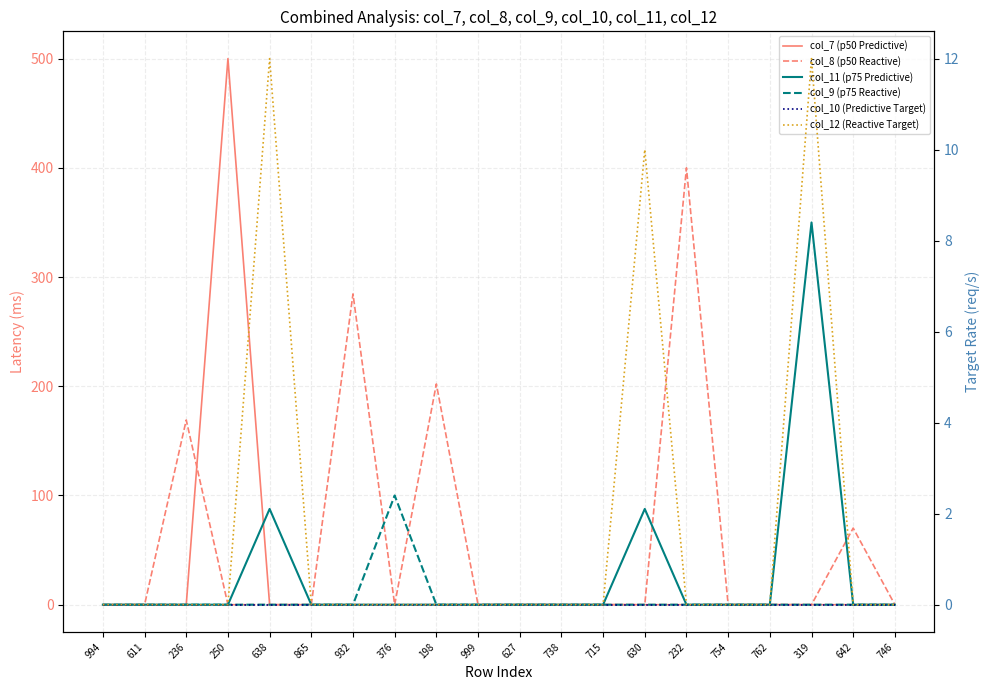

How many series are shown in this chart?

6